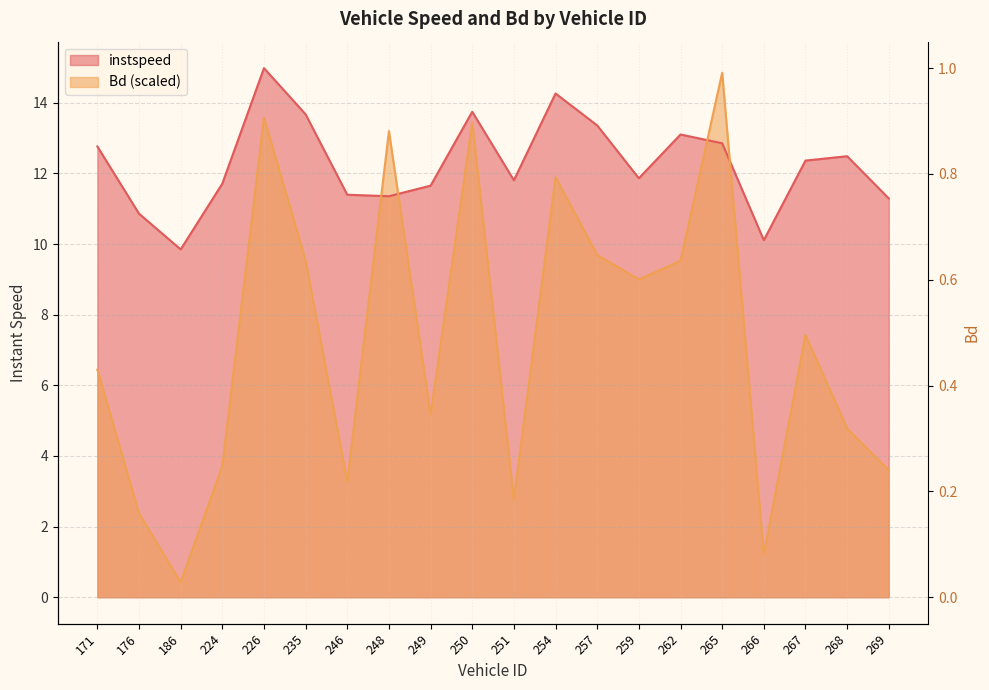

What is the total value across all series at 176?

13.2